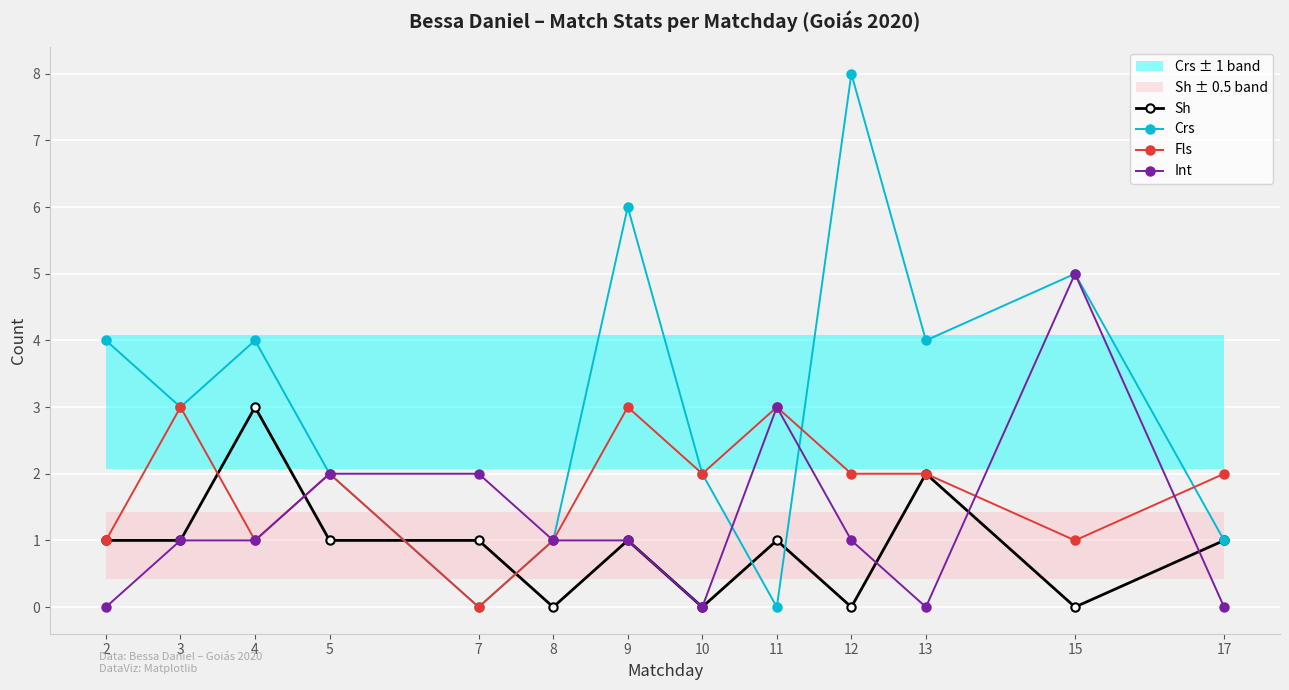

Read the Int value at 4.

1